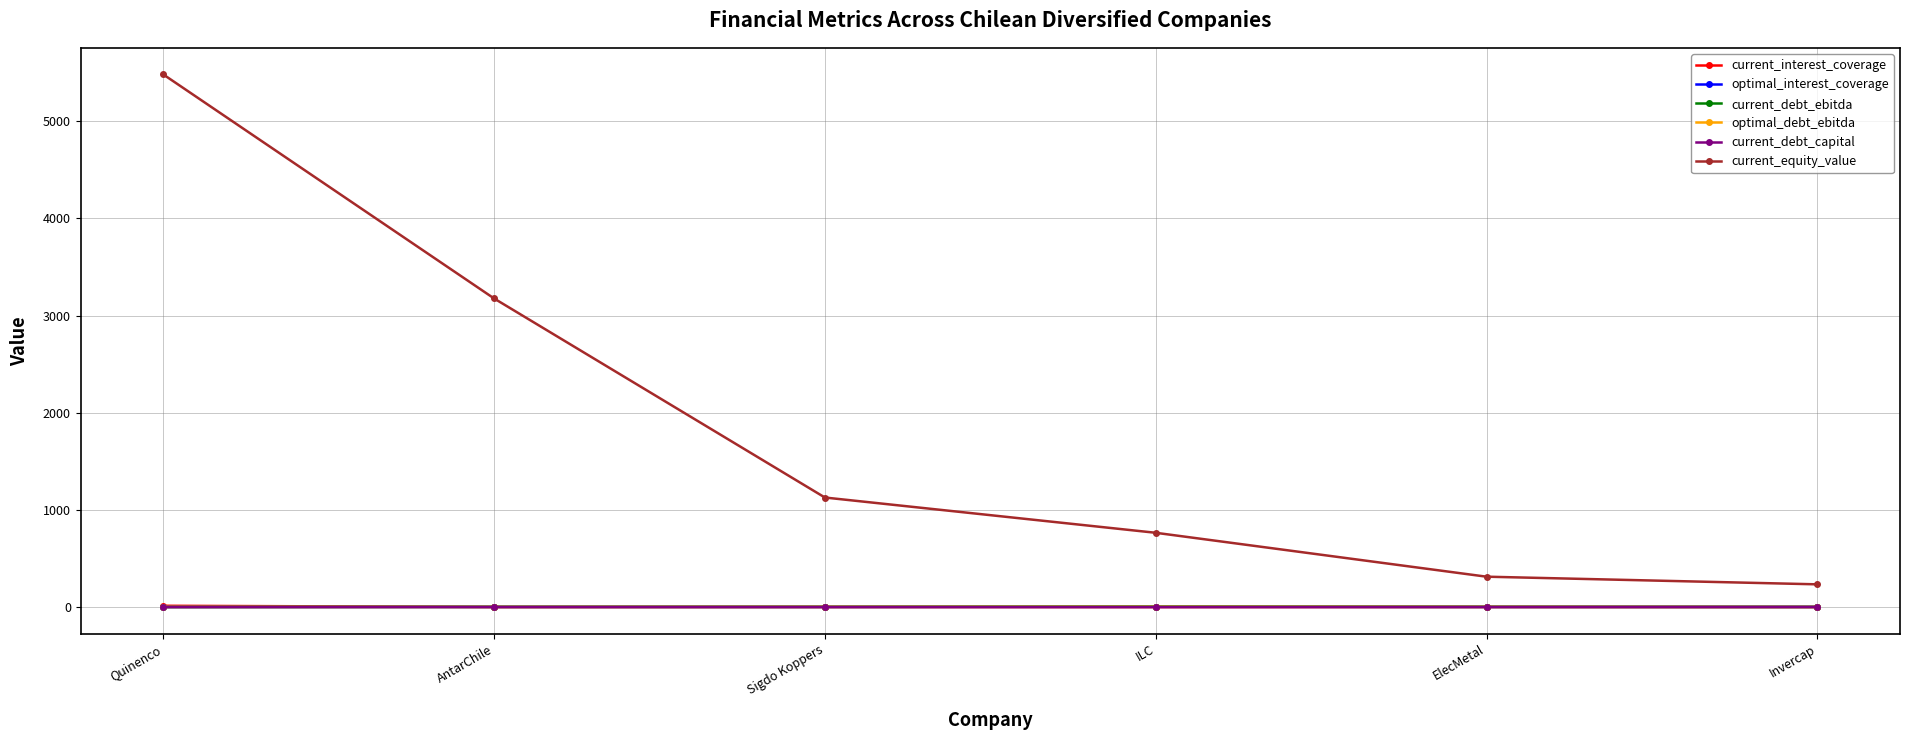

How many data points in current_interest_coverage are less than 2?

1